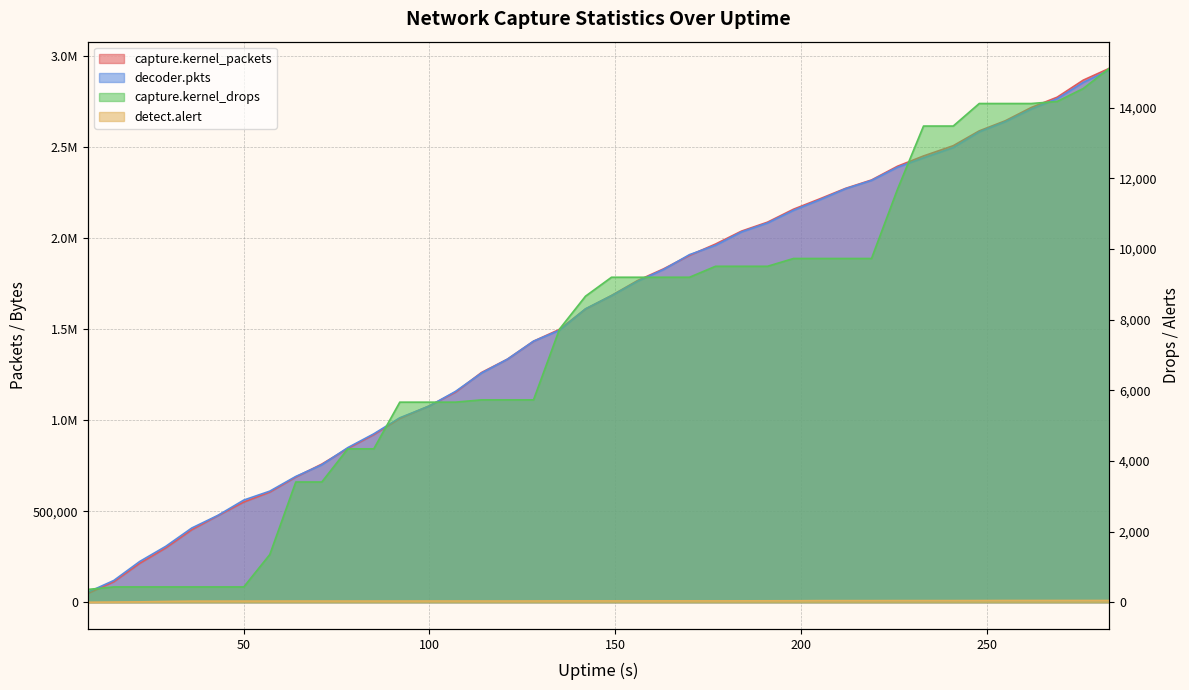

At which category is the sum across all series the highest?

283